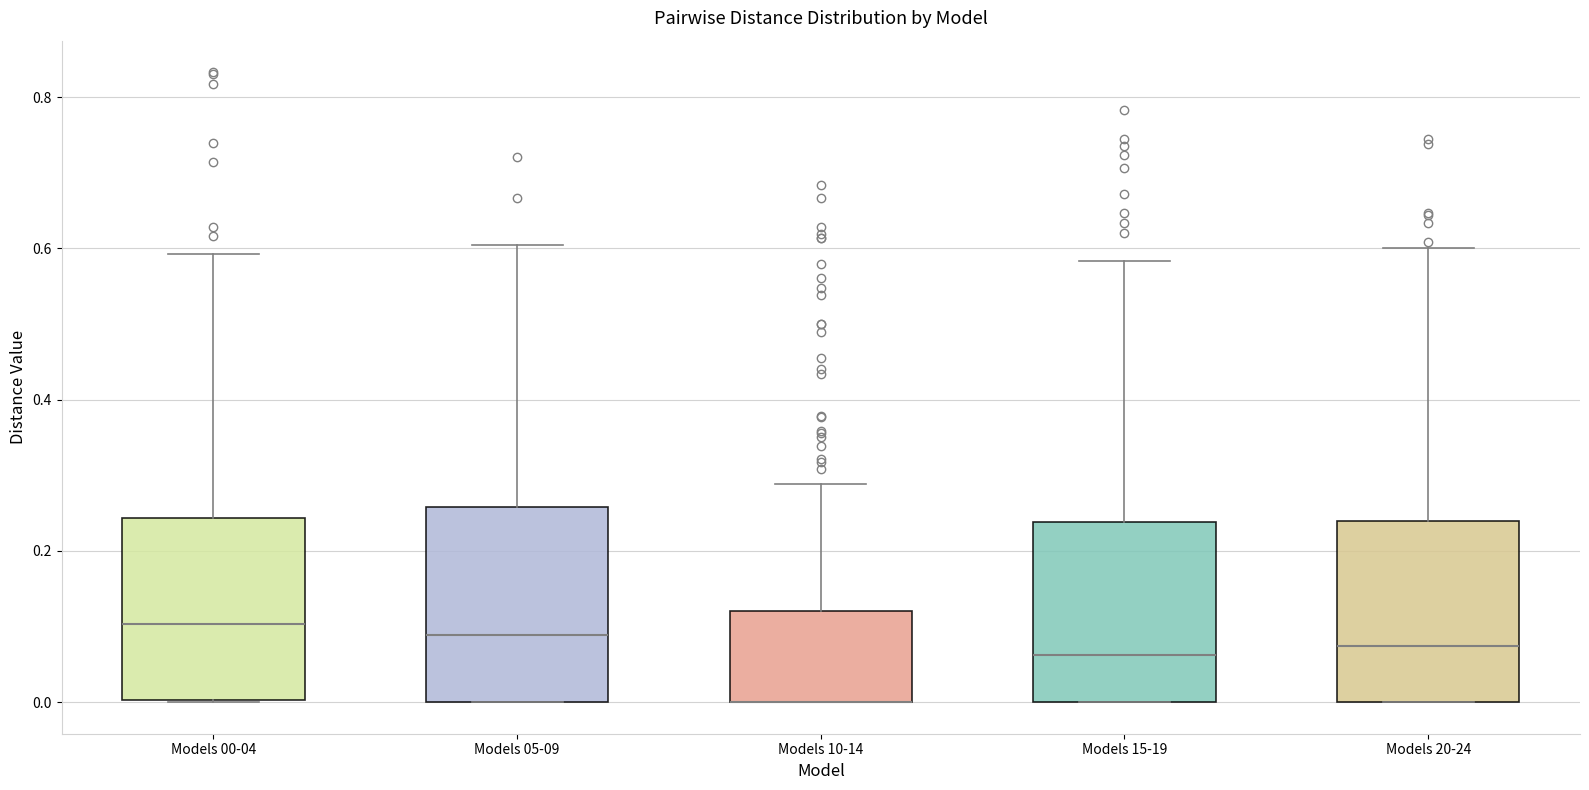

Where is the lower edge of the box for Models 10-14 on the y-axis? The values are not printed on the chart, so give them approximately, as read against the axis.

0.00